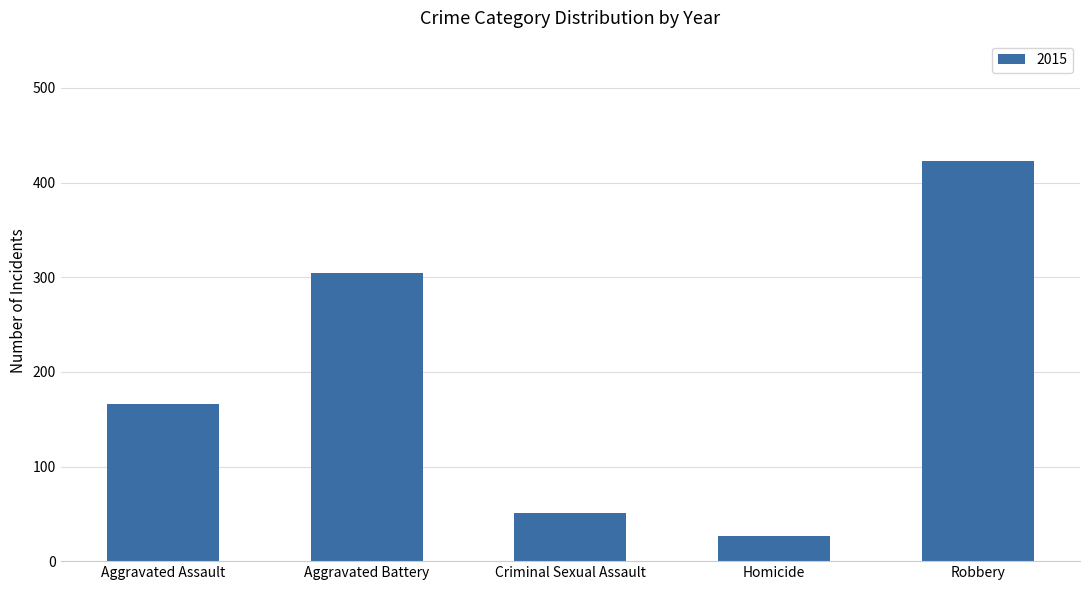

What is the difference between the maximum and minimum values?

396